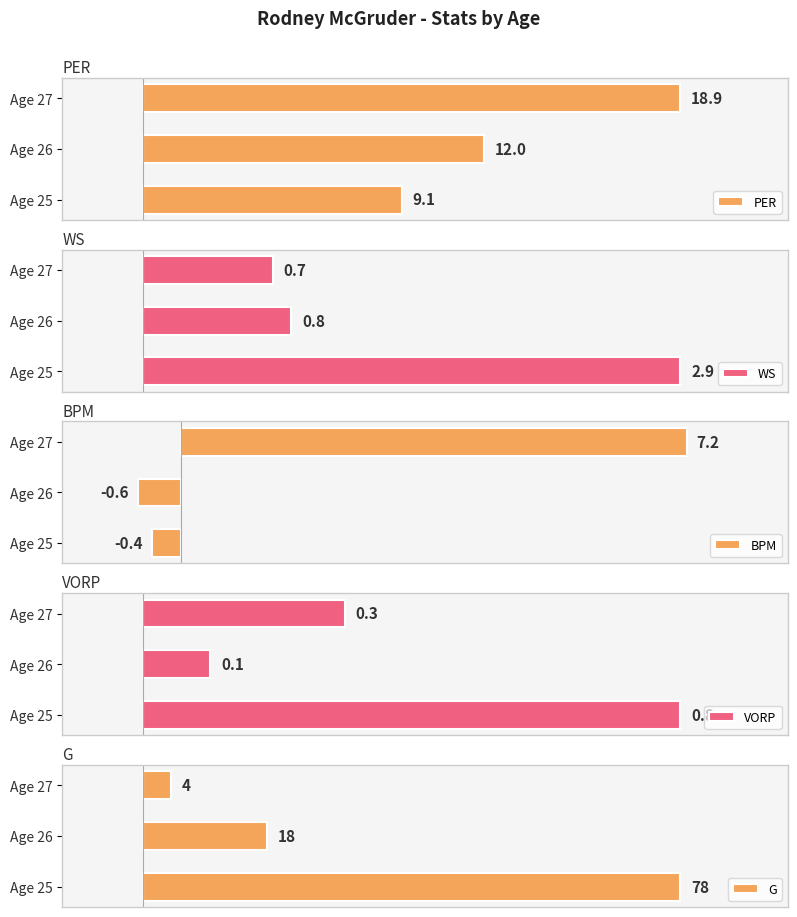

Does the chart contain any negative values?

Yes